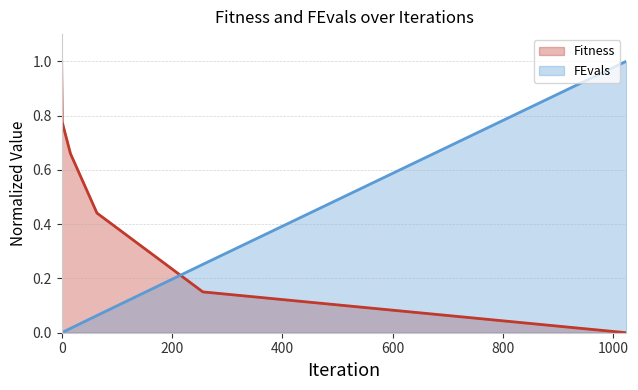

What is the value of the Fitness point at the 2nd from the left?

0.8